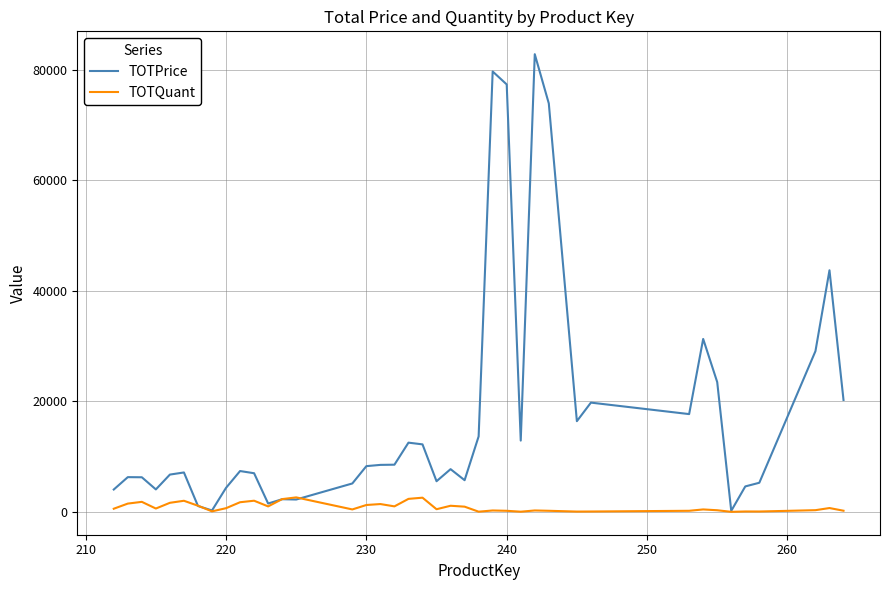

What is the maximum value for TOTPrice?

82766.9